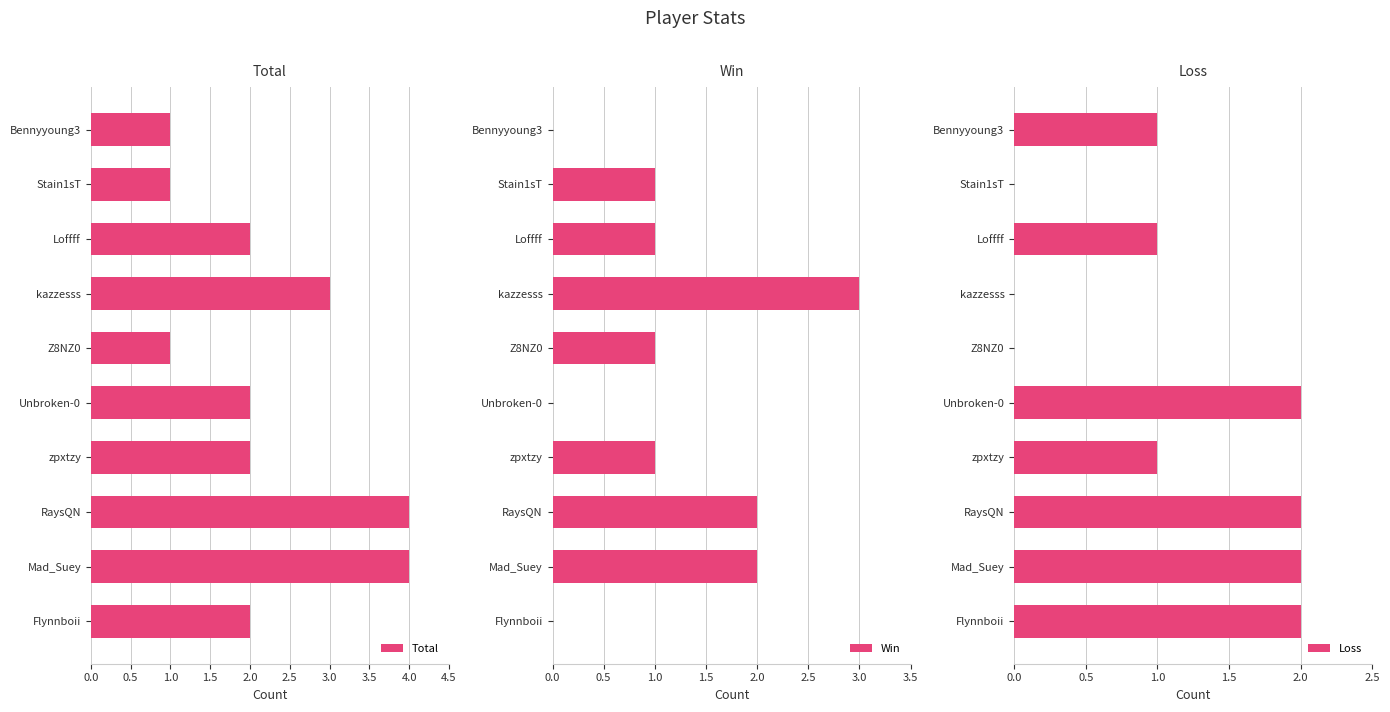

What is the difference between the second highest and second lowest values in the Total series?

3